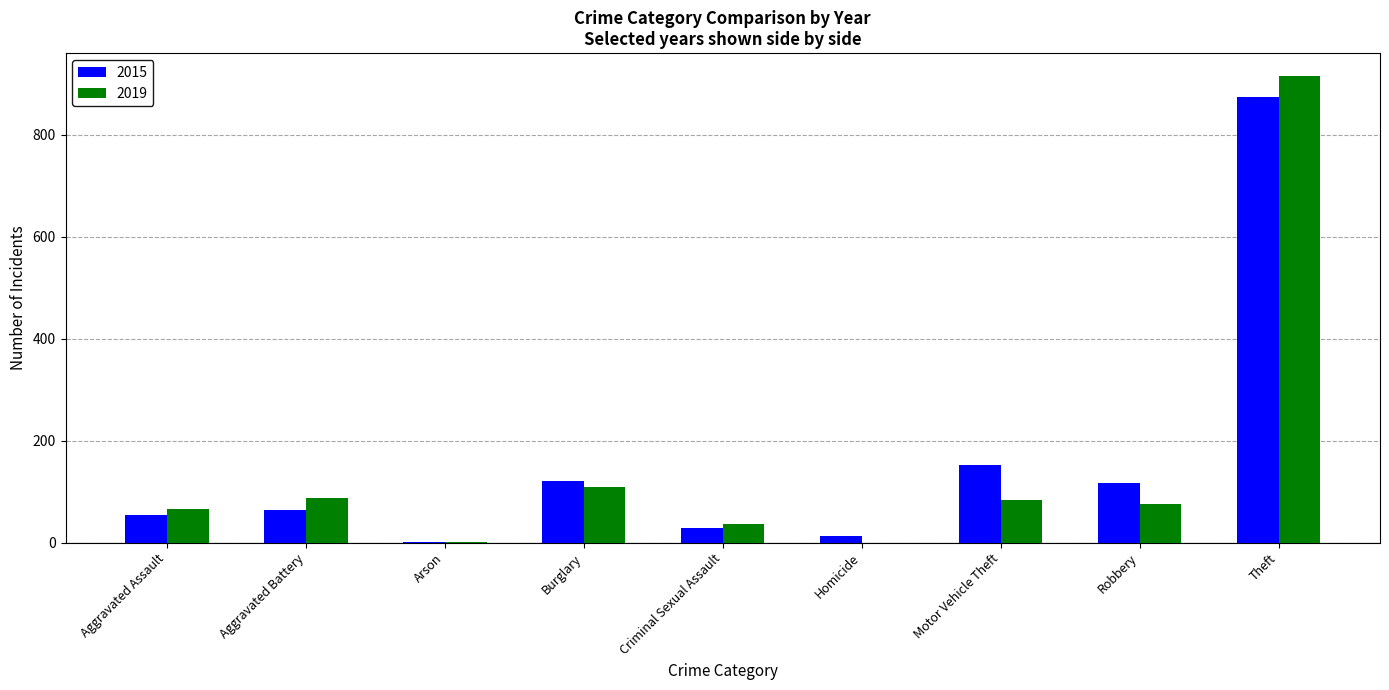

At which label does 2019 first exceed 75?

Aggravated Battery